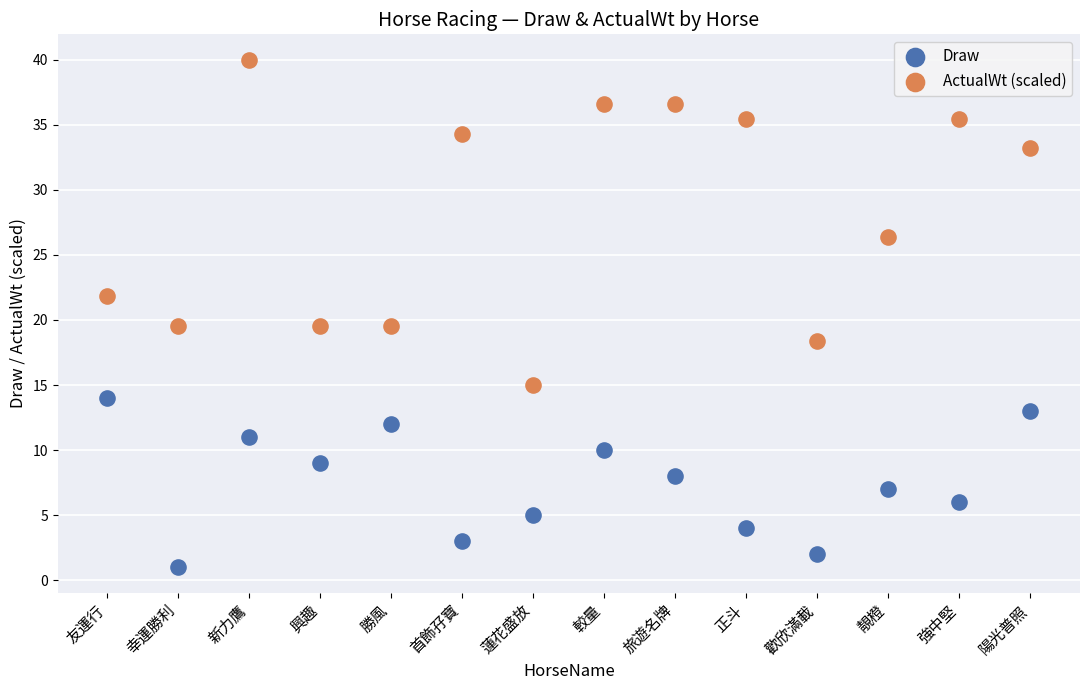

In the ActualWt (scaled) series, what Y value is closest to 27?

26.4